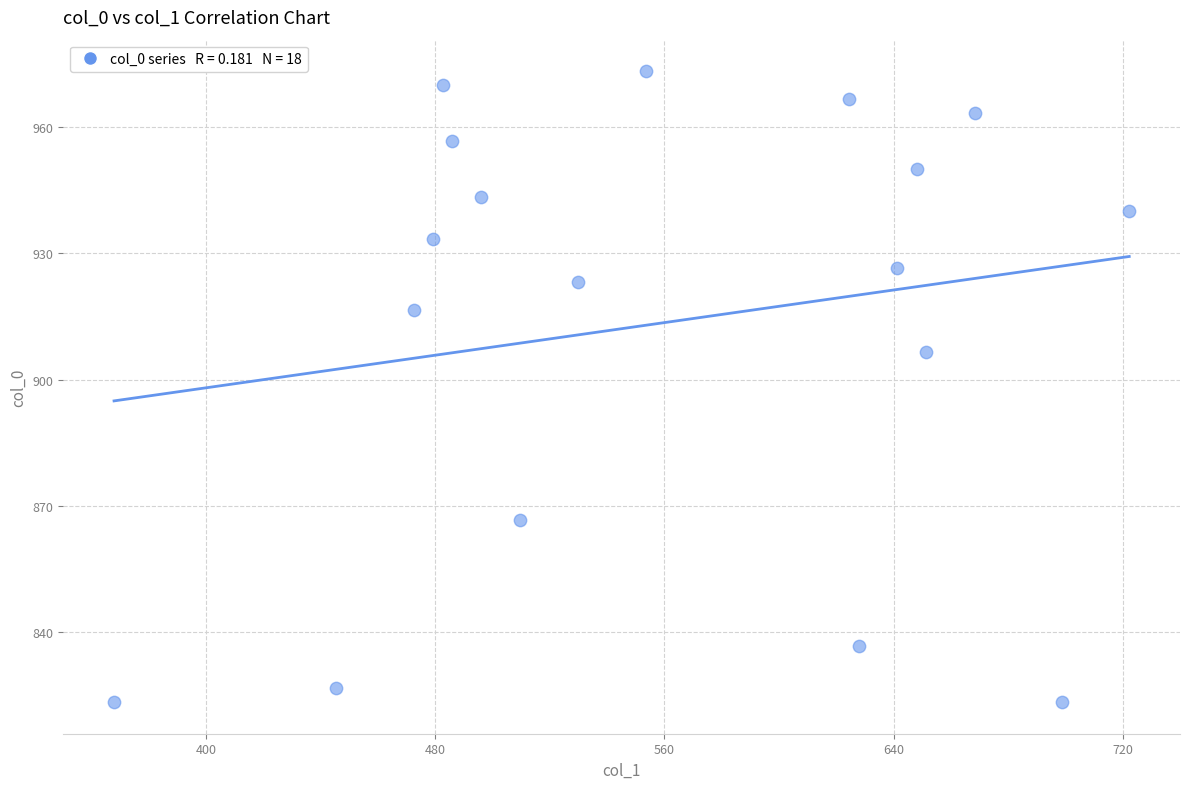

What is the range of X values (max minus min)?

354.4